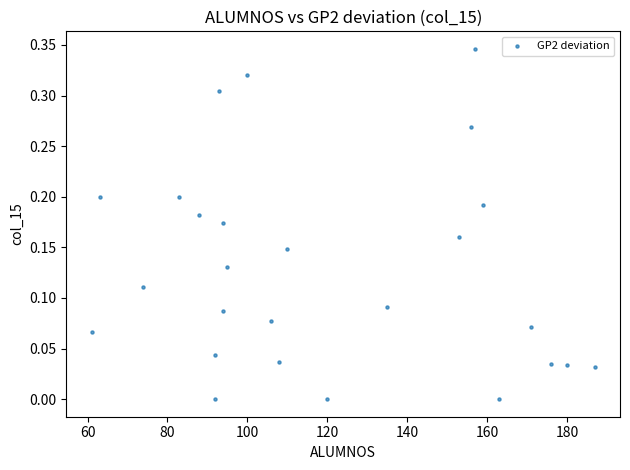

What is the range of X values (max minus min)?

126.0